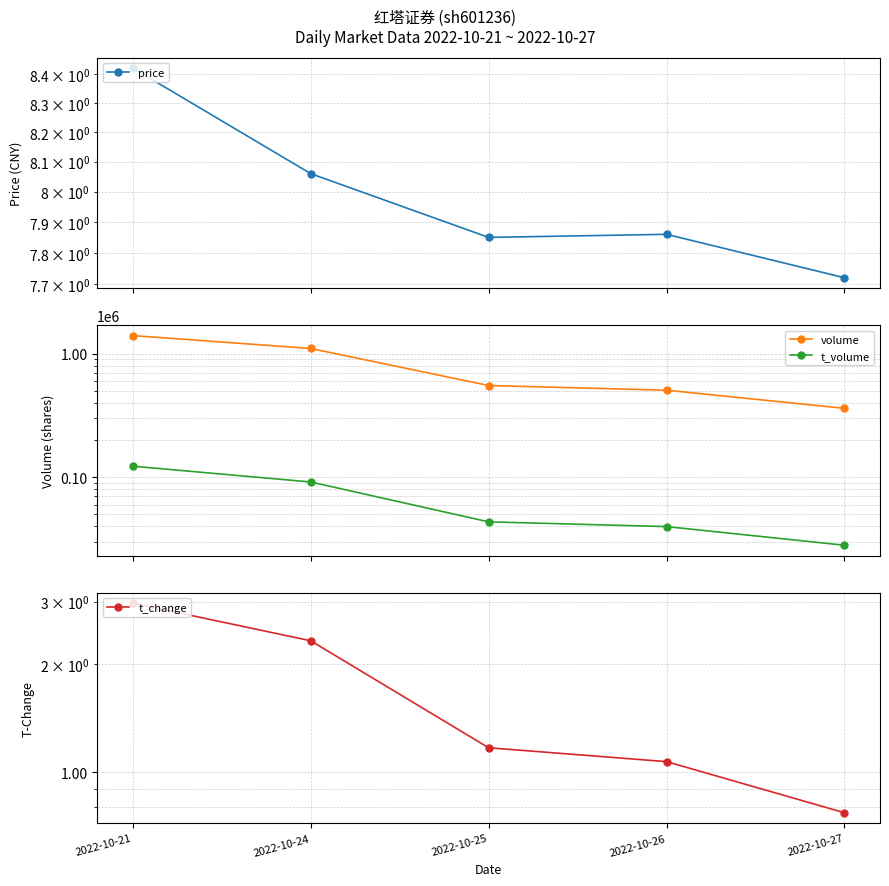

List the series in order of their peak value, lowest first.

t_change, price, t_volume, volume